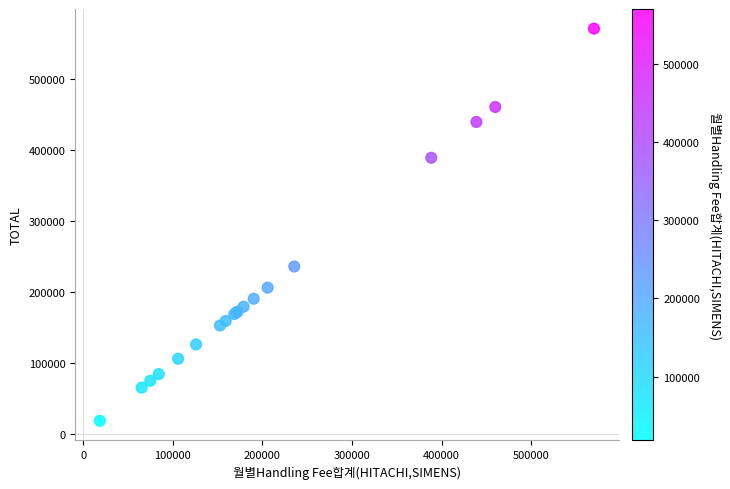

What Y value in the scatter plot is closest to 294321?

235509.7